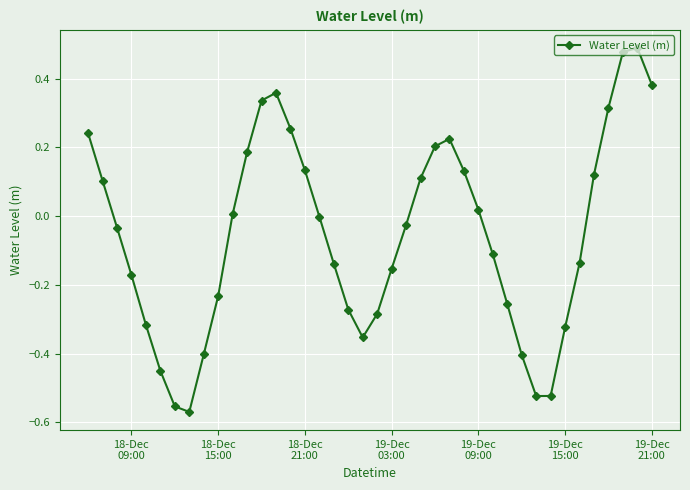

How many categories are shown in the chart?

40